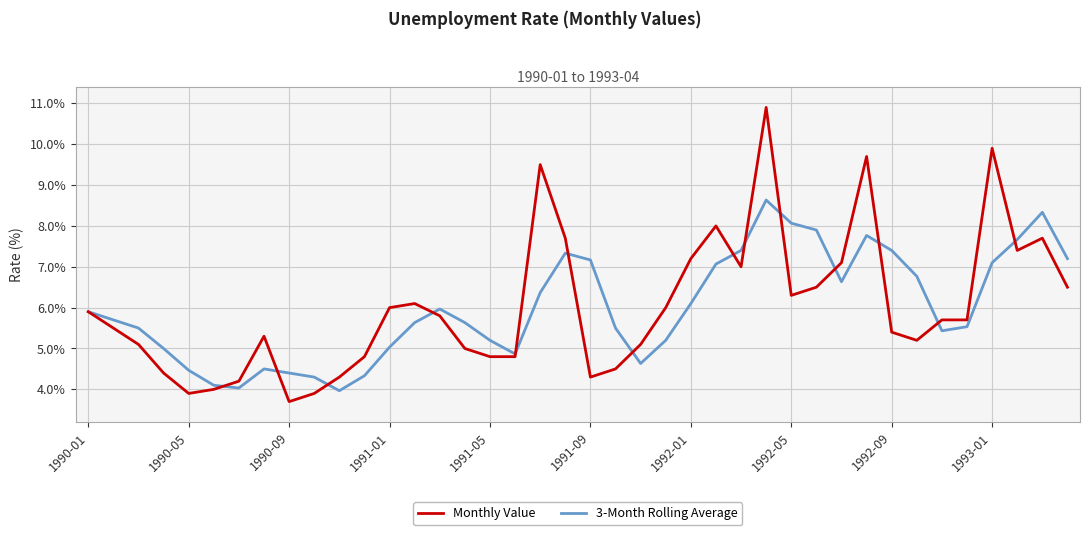

Rank the series by their maximum value, from highest to lowest.

Monthly Value, 3-Month Rolling Average